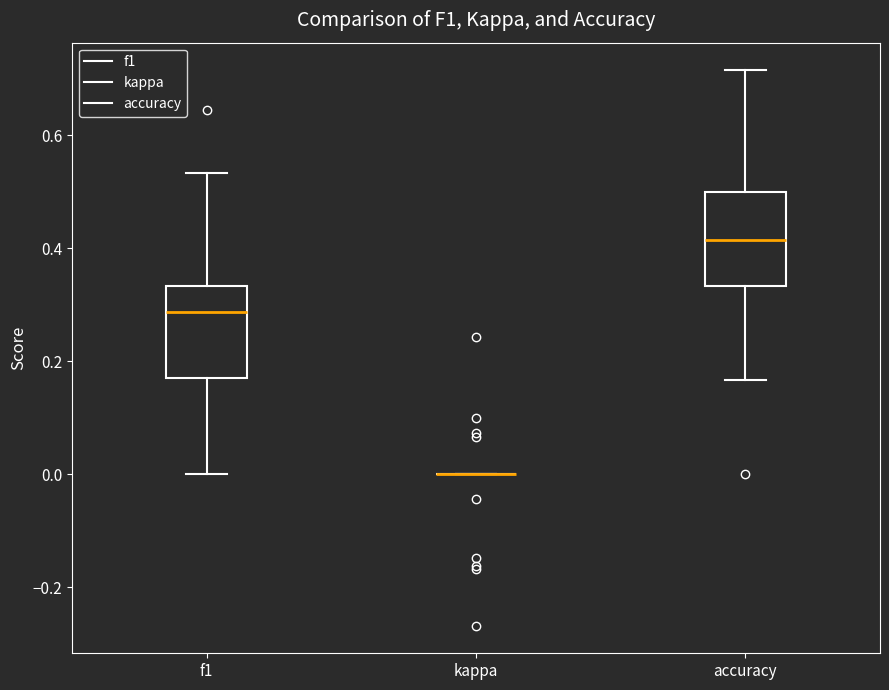

Reading left to right, read every box against the y-axis: the position of its median line, the range the box covers, and the ends of its whiskers. The values are not printed on the chart, so give them approximately, as read against the axis.

f1: median 0.28, box 0.18 to 0.34, whiskers 0.00 to 0.54
kappa: box collapsed to a line at 0.00, whiskers 0.00 to 0.00
accuracy: median 0.42, box 0.34 to 0.50, whiskers 0.16 to 0.72